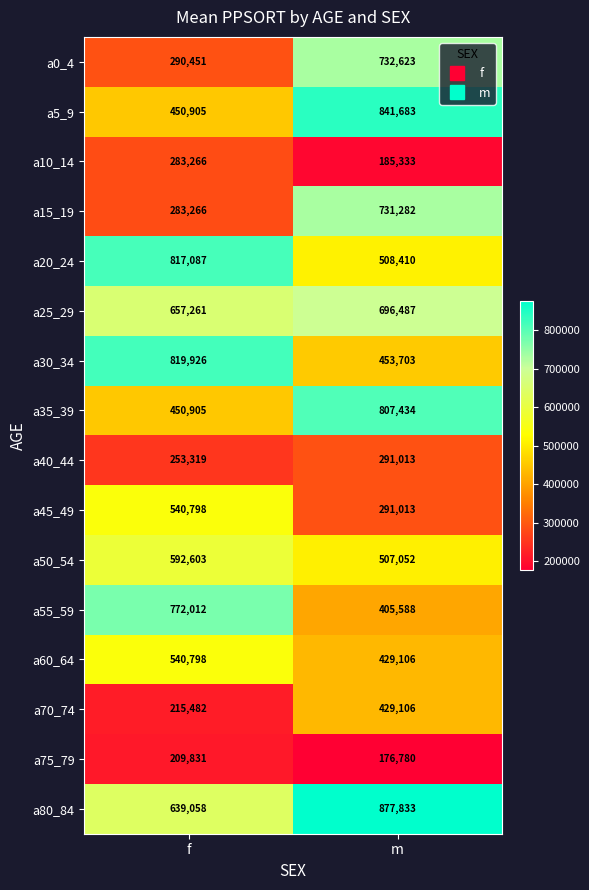

The value of a60_64 at m is 278450. True or false?

False